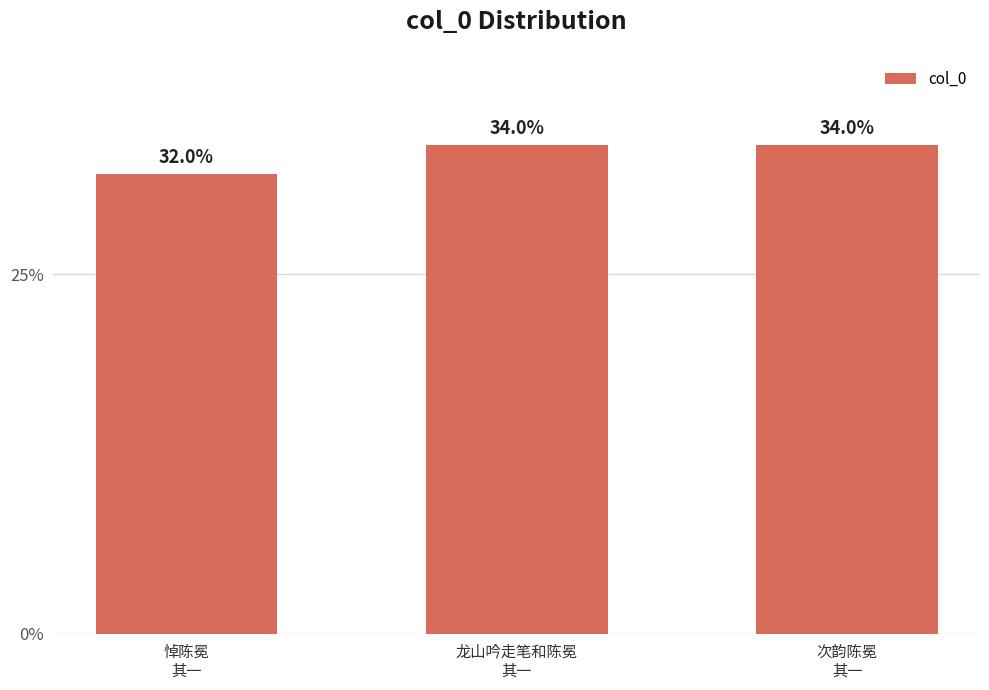

Are the bars horizontal?

No